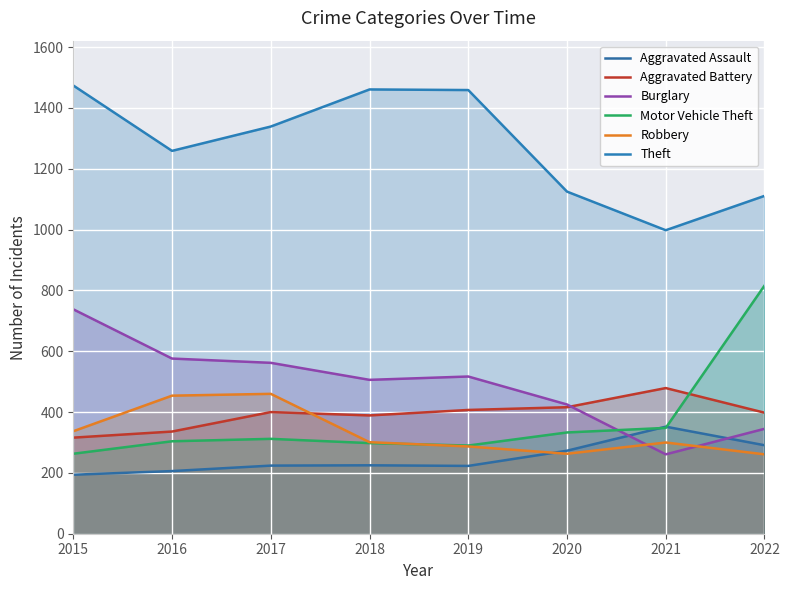

How many lines are shown in the chart?

6